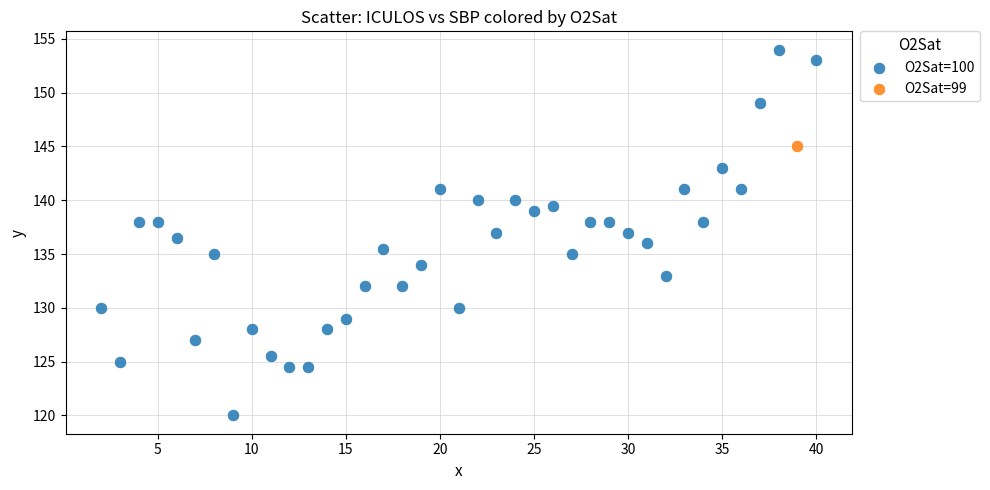

What are all the series names shown in the legend?

O2Sat=100, O2Sat=99